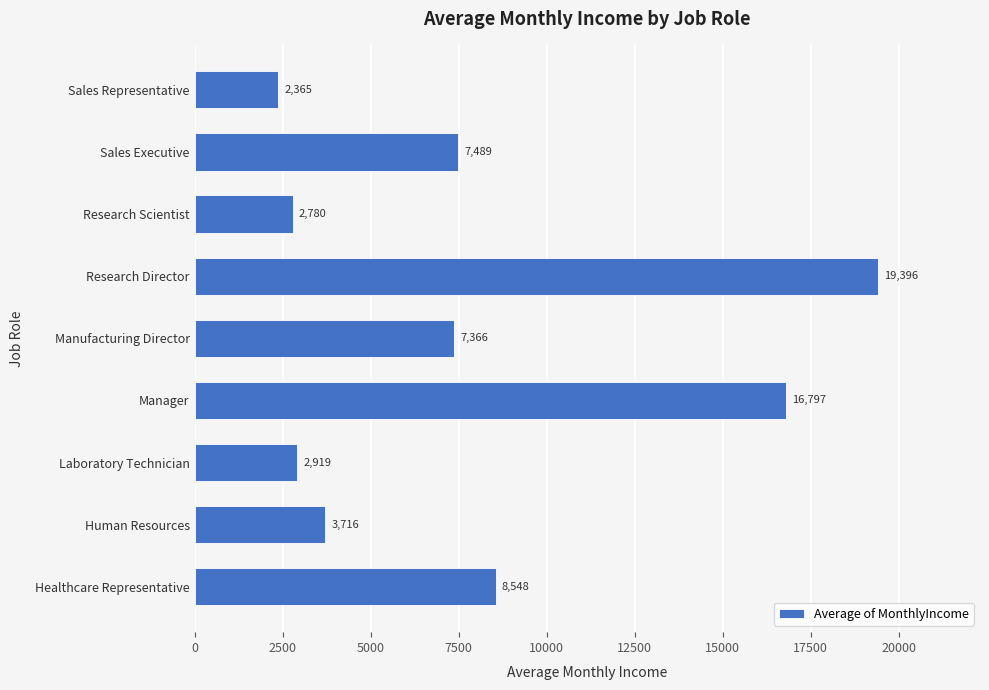

What is the minimum value shown in the chart?

2364.7